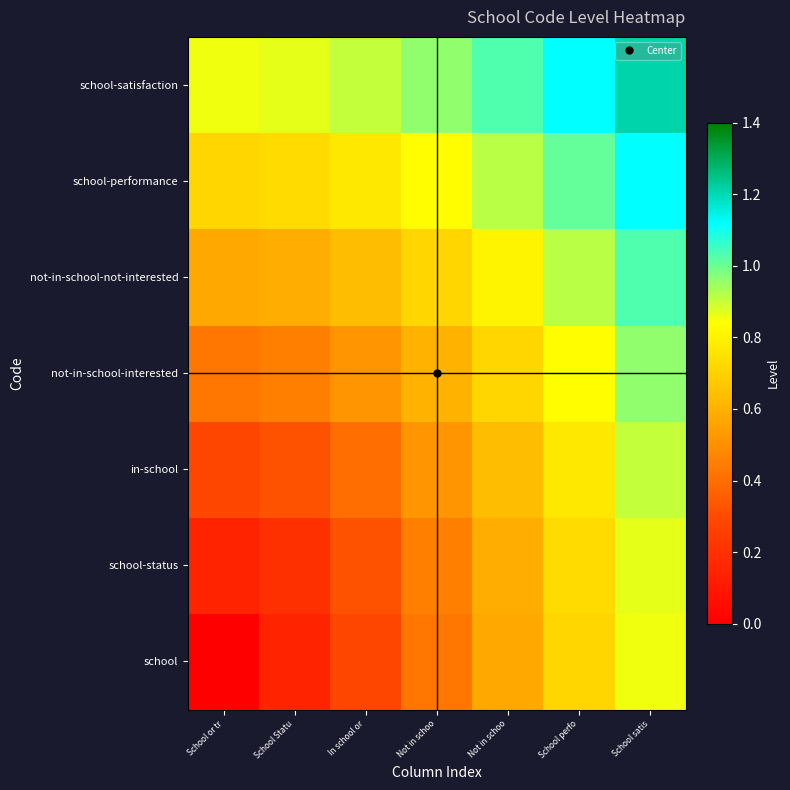

Reading left to right, list all the values displayed in this chart.

school: School or tr=0.0	School Statu=0.1	In school or=0.3	Not in schoo=0.4	Not in schoo=0.6	School perfo=0.7	School satis=0.9
school-status: School or tr=0.1	School Statu=0.2	In school or=0.3	Not in schoo=0.5	Not in schoo=0.6	School perfo=0.7	School satis=0.9
in-school: School or tr=0.3	School Statu=0.3	In school or=0.4	Not in schoo=0.5	Not in schoo=0.6	School perfo=0.8	School satis=0.9
not-in-school-interested: School or tr=0.4	School Statu=0.5	In school or=0.5	Not in schoo=0.6	Not in schoo=0.7	School perfo=0.8	School satis=1.0
not-in-school-not-interested: School or tr=0.6	School Statu=0.6	In school or=0.6	Not in schoo=0.7	Not in schoo=0.8	School perfo=0.9	School satis=1.0
school-performance: School or tr=0.7	School Statu=0.7	In school or=0.8	Not in schoo=0.8	Not in schoo=0.9	School perfo=1.0	School satis=1.1
school-satisfaction: School or tr=0.9	School Statu=0.9	In school or=0.9	Not in schoo=1.0	Not in schoo=1.0	School perfo=1.1	School satis=1.2